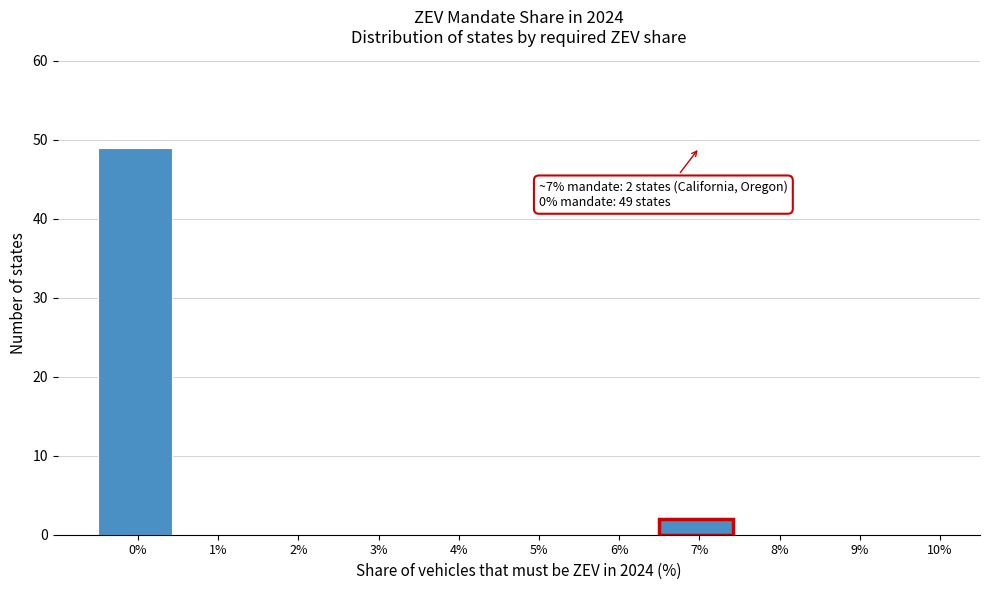

Reading right to left, transcribe all the data shown in this chart.

10%=0	9%=0	8%=0	7%=2	6%=0	5%=0	4%=0	3%=0	2%=0	1%=0	0%=49